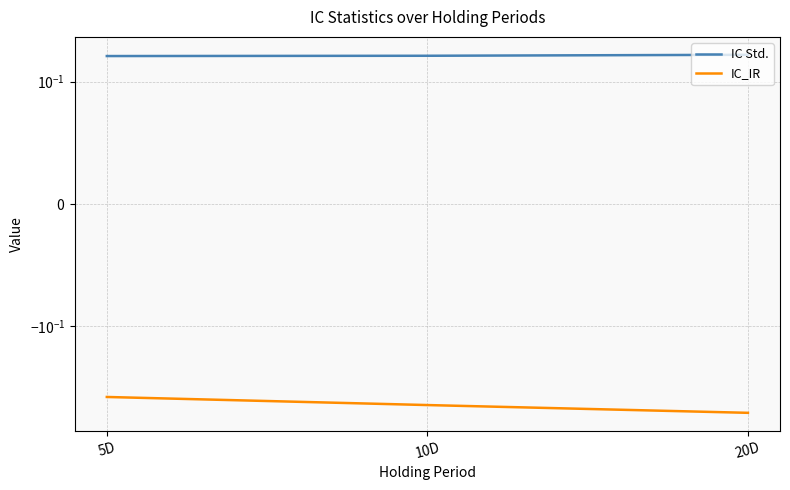

At which label is IC Std. closest to 0?

5D